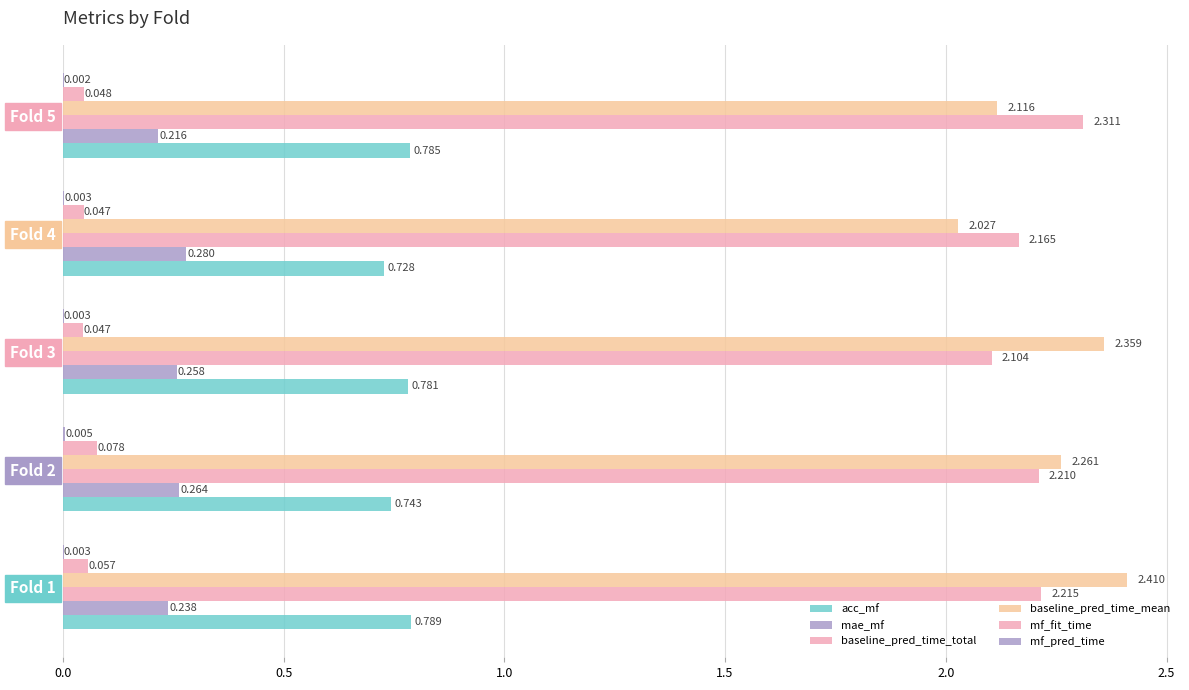

How many series are shown in this chart?

6